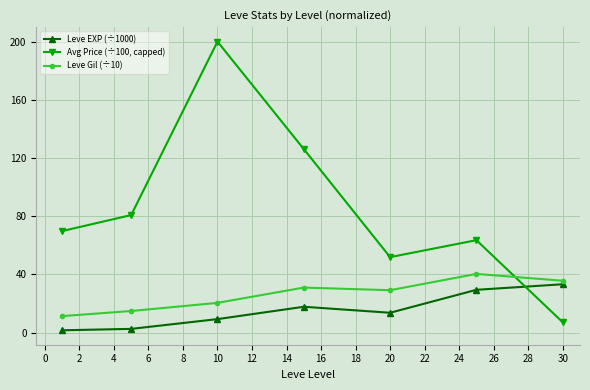

Which series has the largest total across all categories?

Avg Price (÷100, capped)